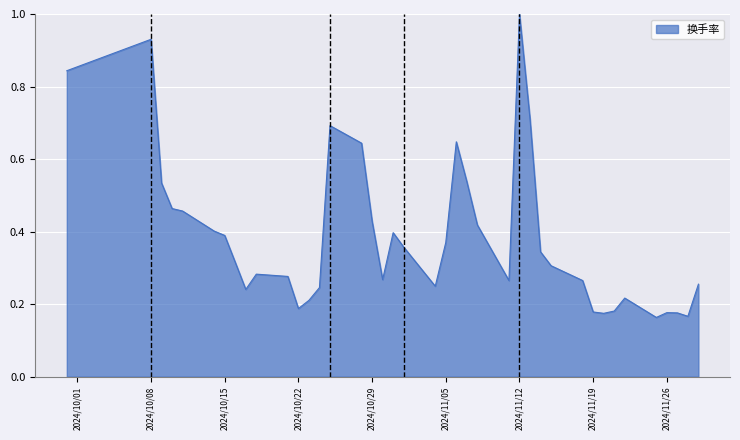

Does the chart display data point markers on the line(s)?

No